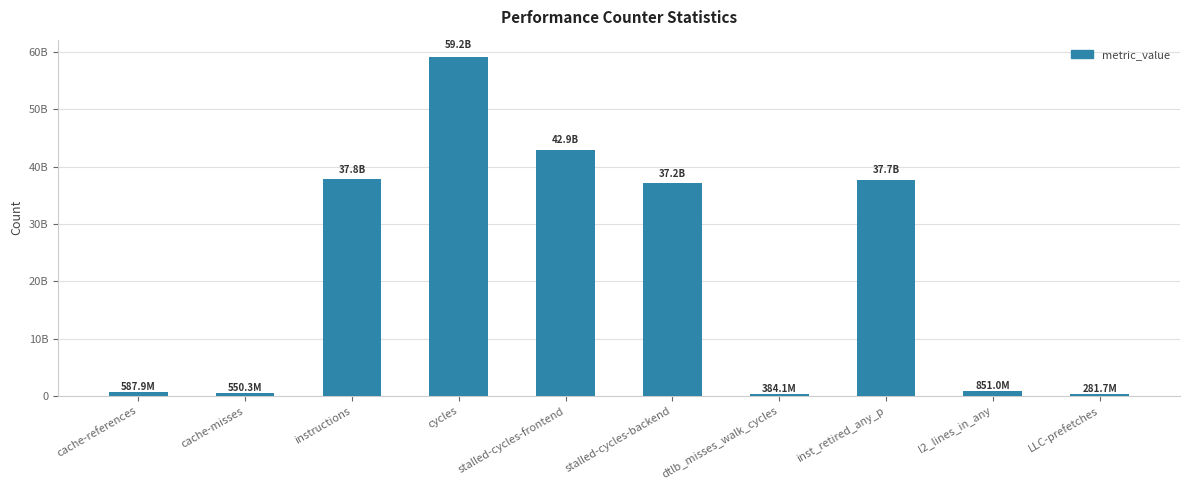

What is the label of the 6th bar from the right?

stalled-cycles-frontend